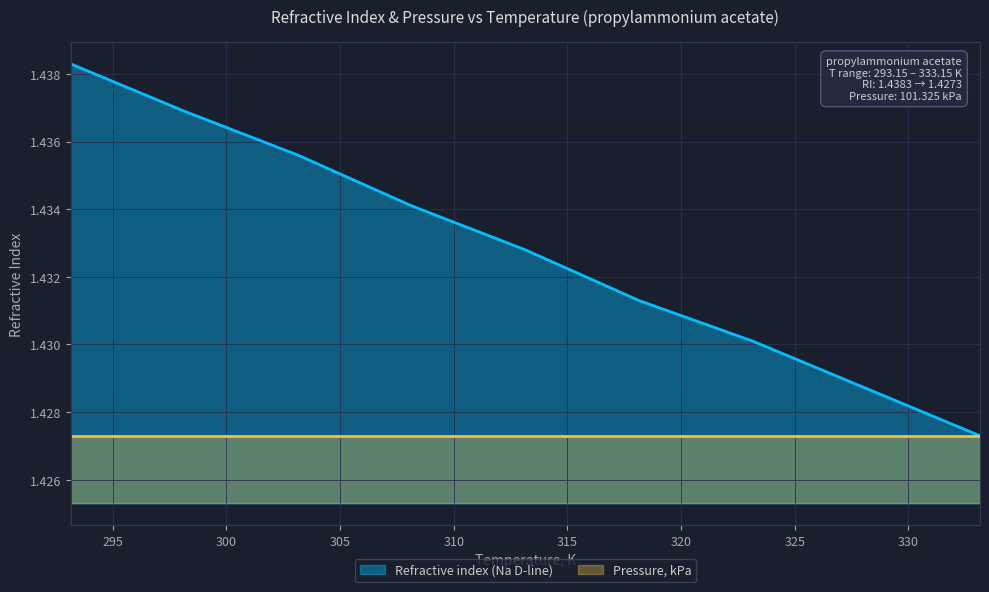

What is the value of the 7th point from the left?

1.4